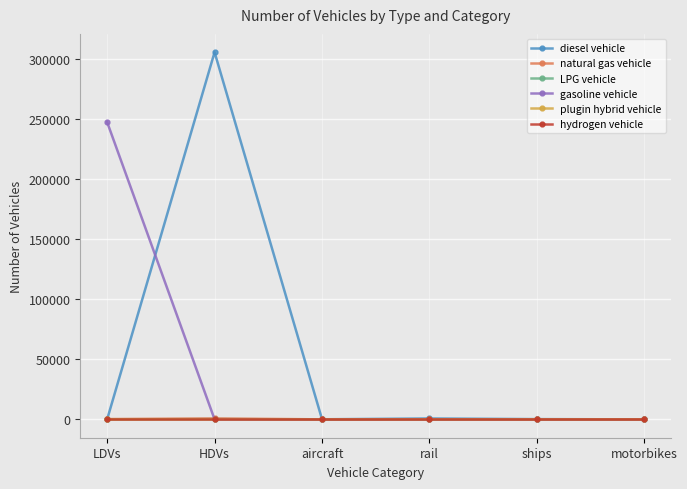

True or false: plugin hybrid vehicle has more than 2 points higher than both neighbors.

False